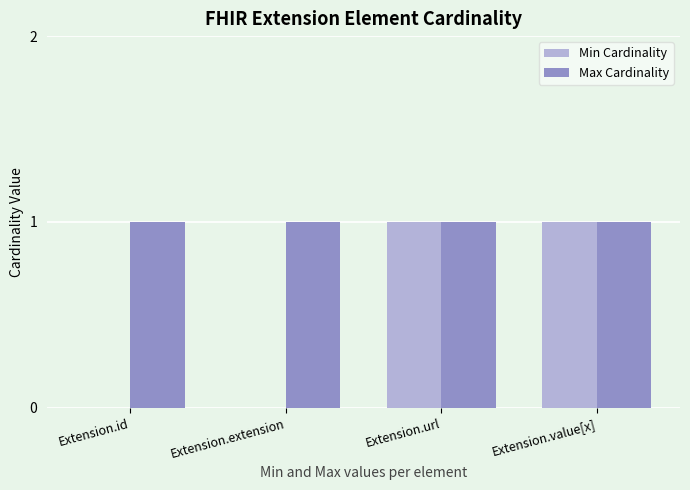

Which series has the largest total across all categories?

Max Cardinality